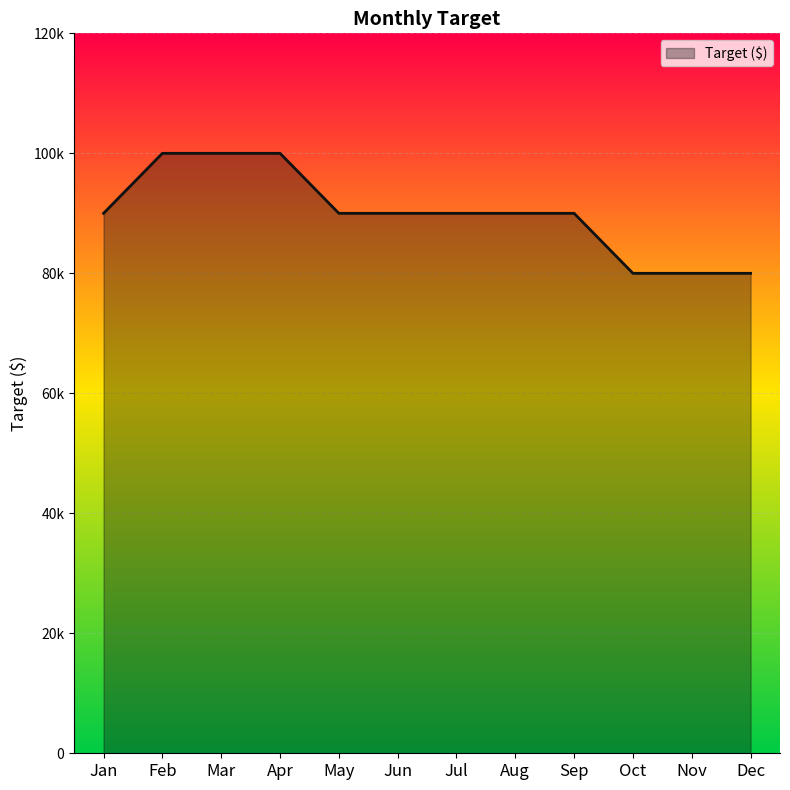

The value at Feb is 100000. True or false?

True